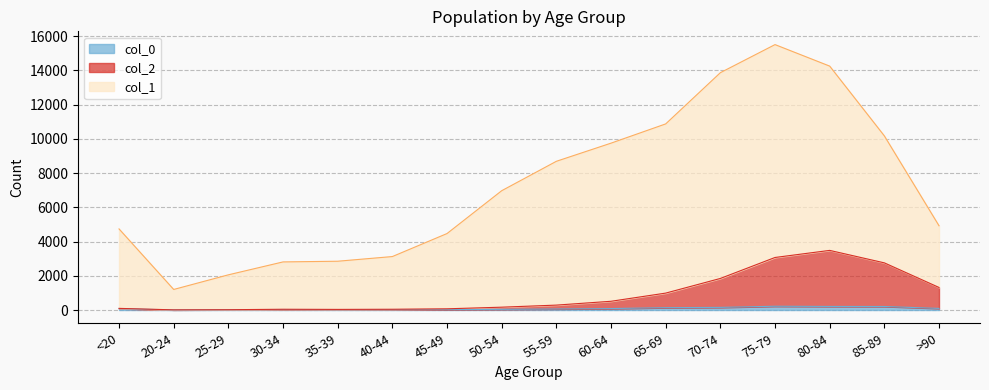

Is it true that col_0 equals 206 at 85-89?

True